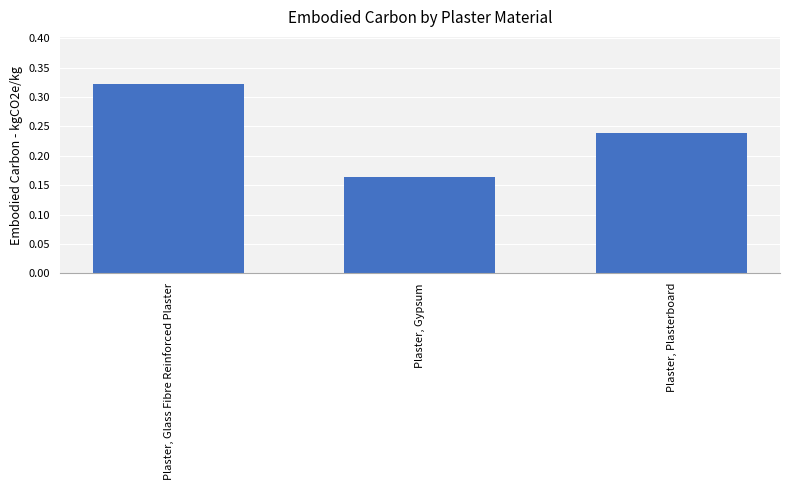

What is the label of the 2nd bar from the right?

Plaster, Gypsum